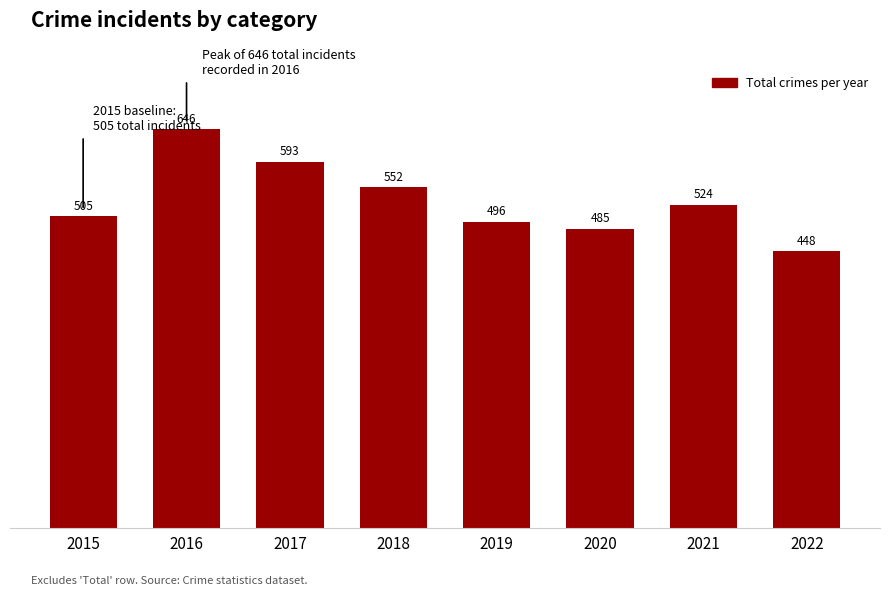

How many categories are shown in the chart?

8